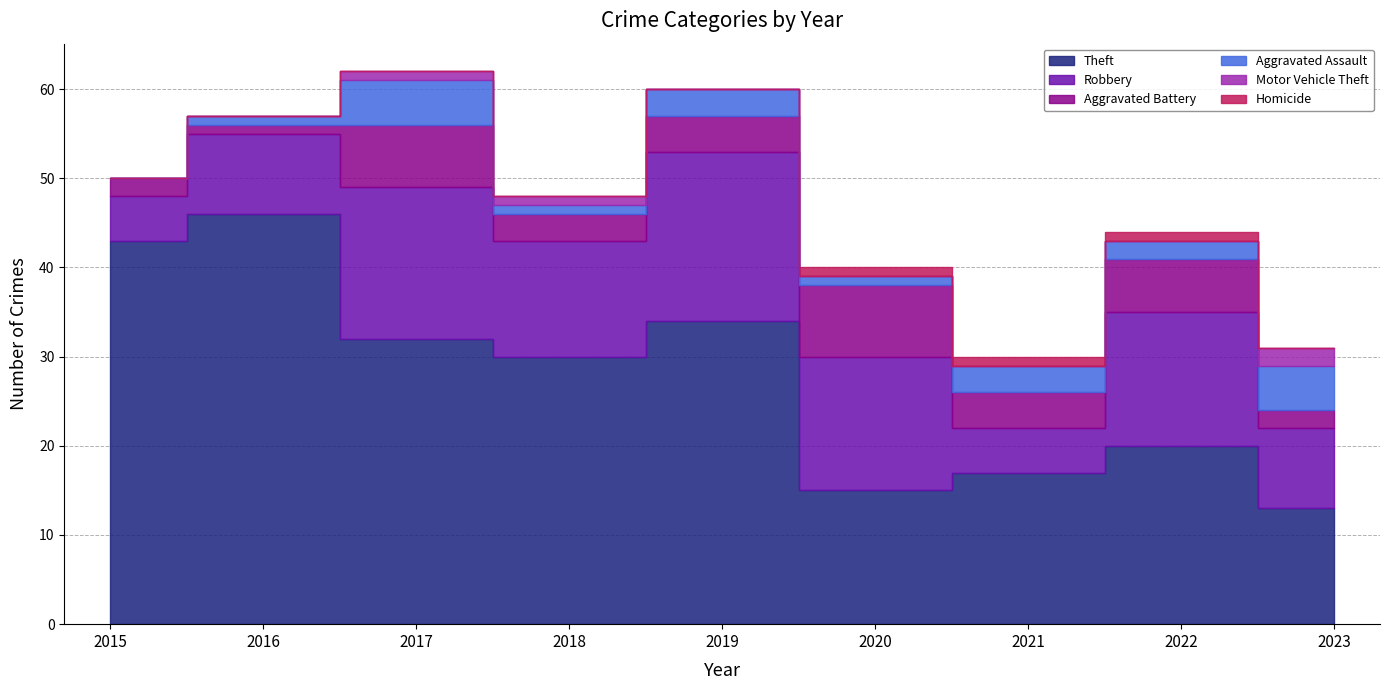

Reading left to right, extract all data points from this chart.

Theft: 43	46	32	30	34	15	17	20	13
Robbery: 5	9	17	13	19	15	5	15	9
Aggravated Battery: 2	1	7	3	4	8	4	6	2
Aggravated Assault: 0	1	5	1	3	1	3	2	5
Motor Vehicle Theft: 0	0	1	1	0	0	0	0	2
Homicide: 0	0	0	0	0	1	1	1	0